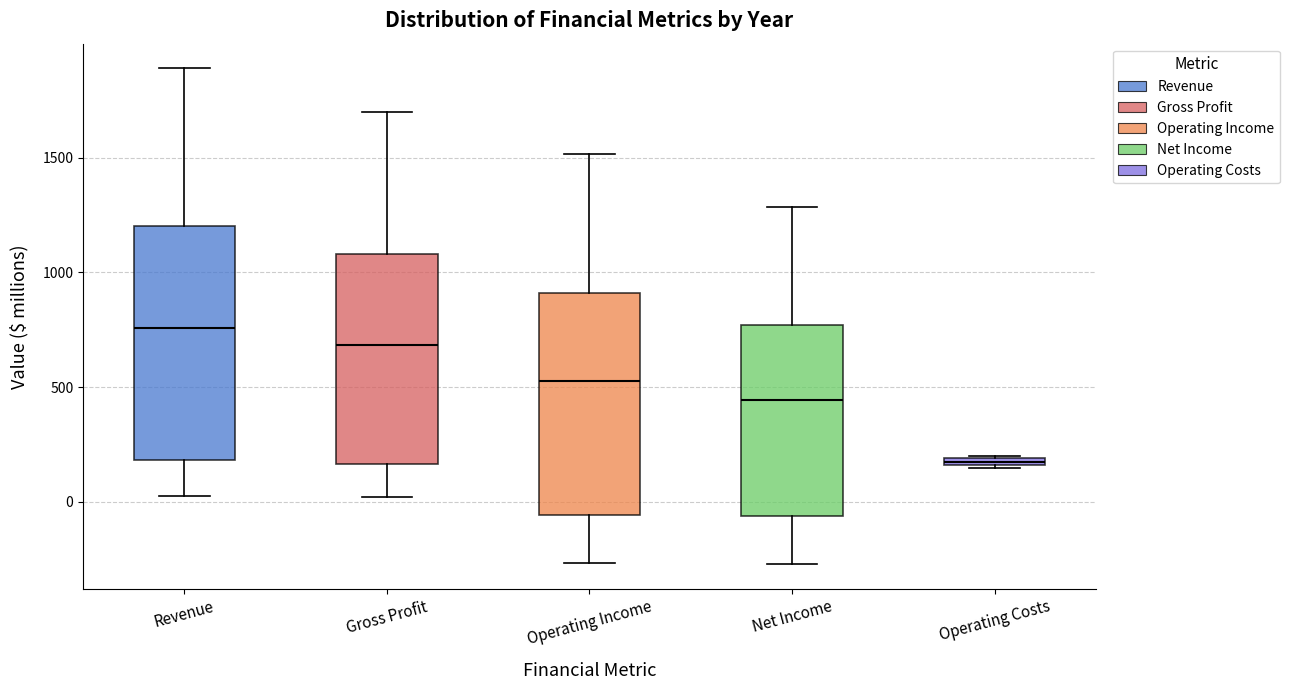

Where is the lower edge of the box for Revenue on the y-axis? The values are not printed on the chart, so give them approximately, as read against the axis.

200